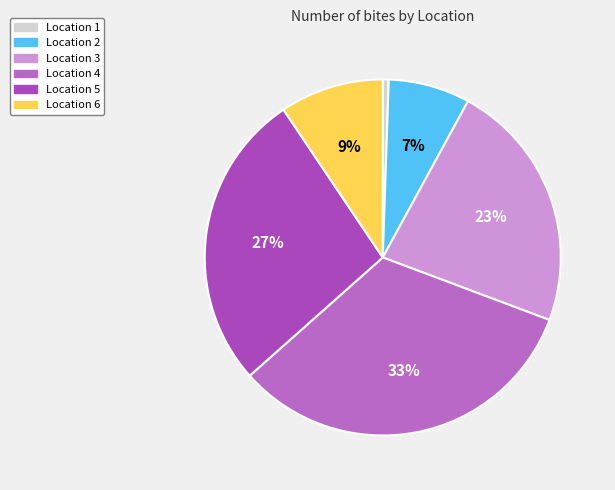

Count the number of slices in the pie.

6